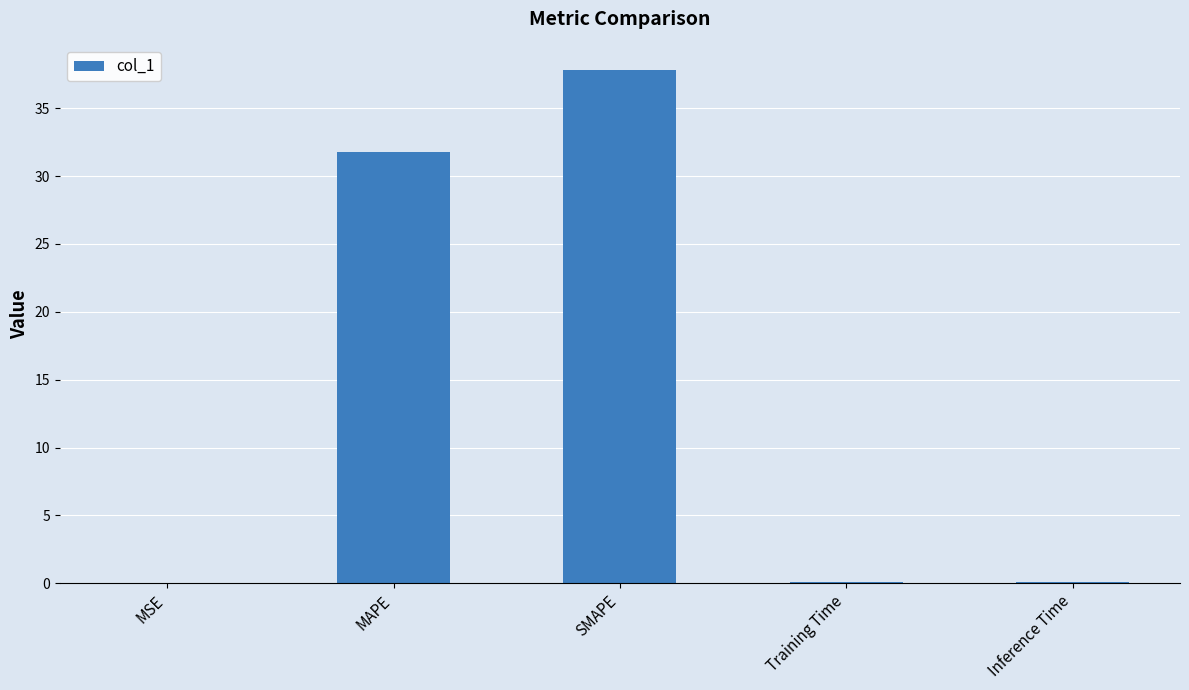

What is the greatest value displayed?

37.8